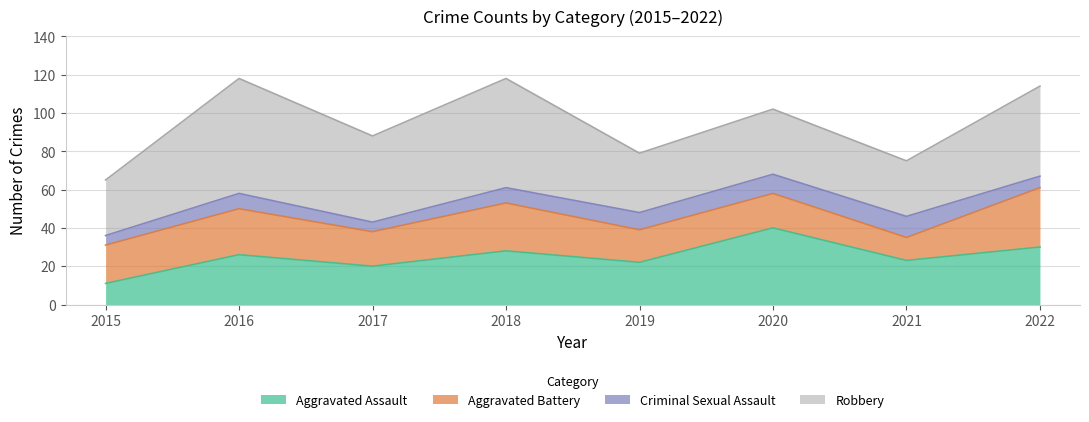

At which label is Aggravated Assault closest to 25?

2016